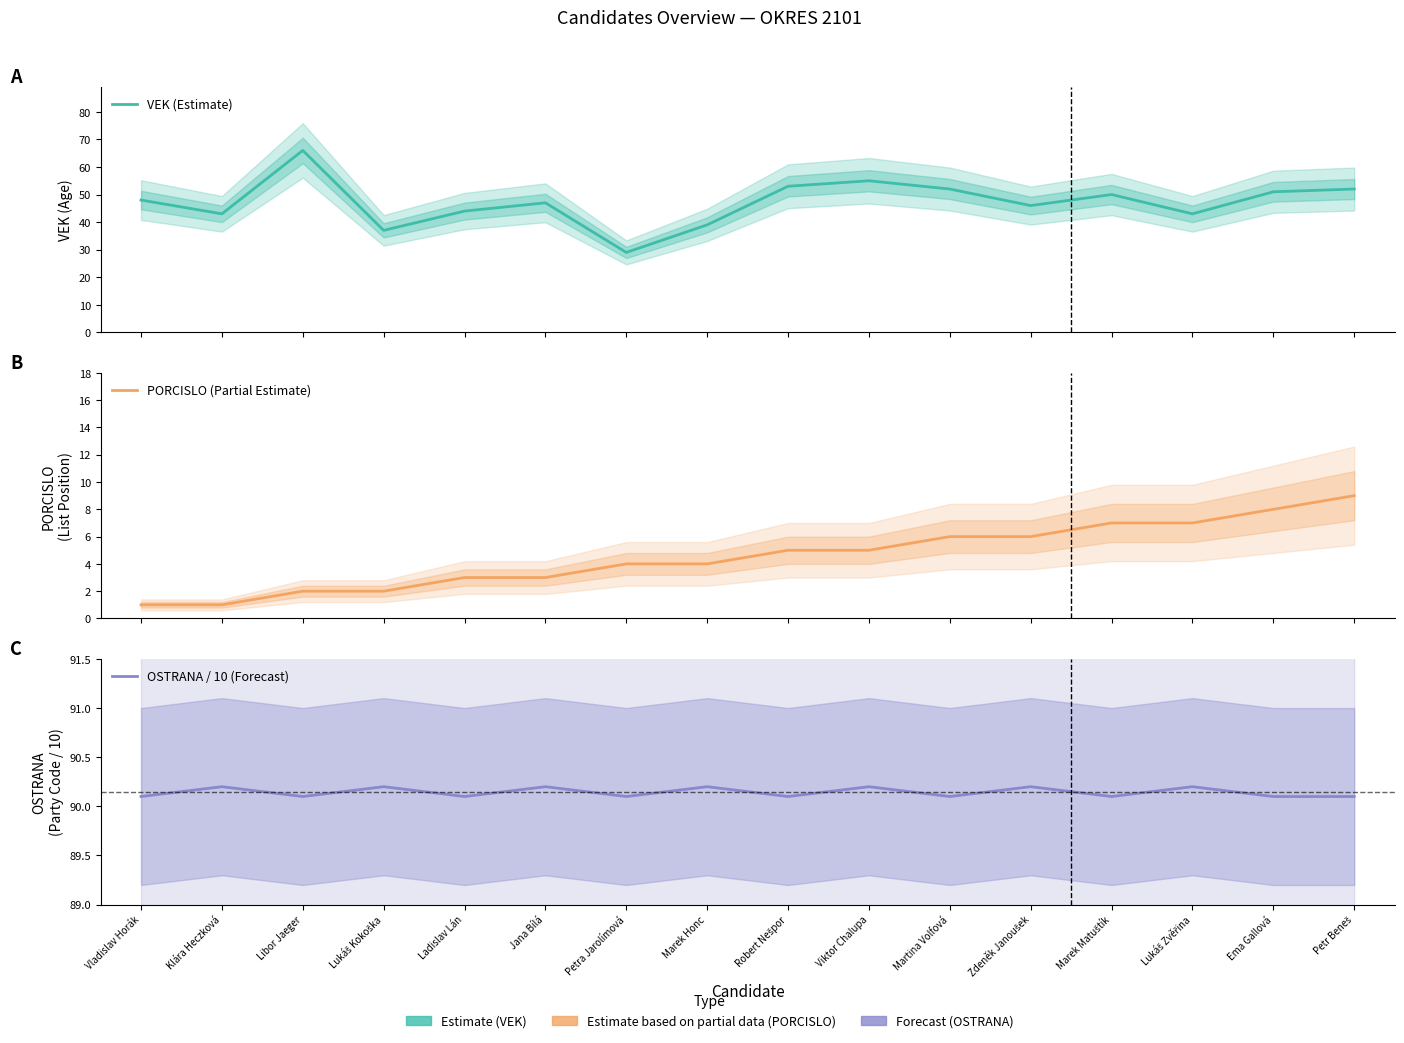

Where is the first local maximum for OSTRANA / 10 (Forecast)?

Klára Heczková